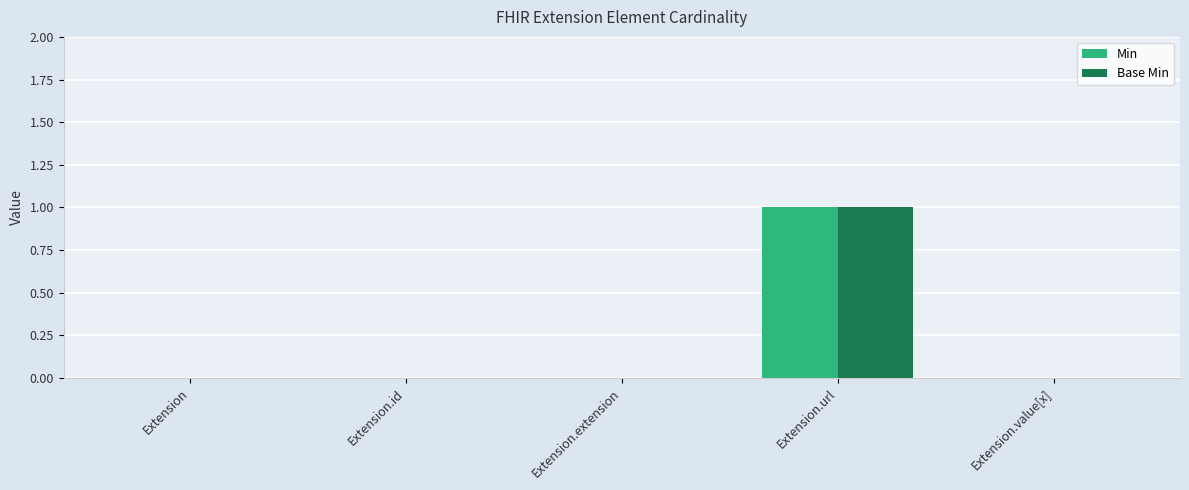

The Base Min series shows 1 at Extension.url. True or false?

True